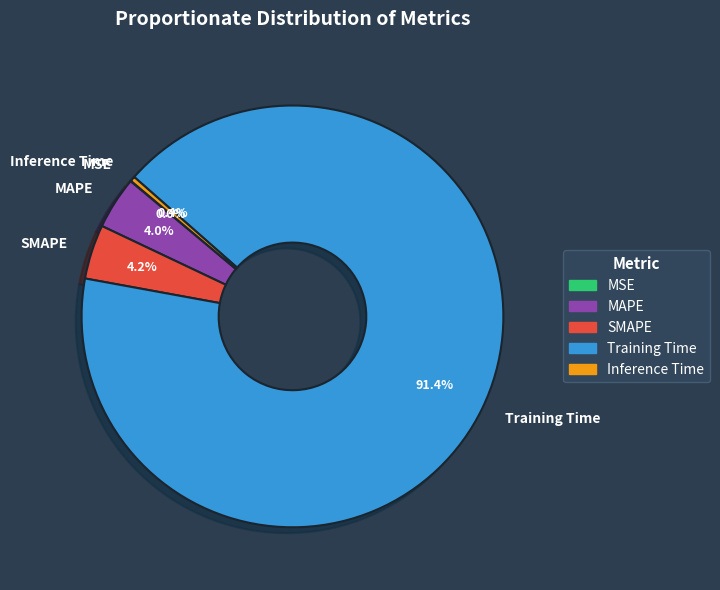

Between SMAPE and Training Time, which is larger?

Training Time